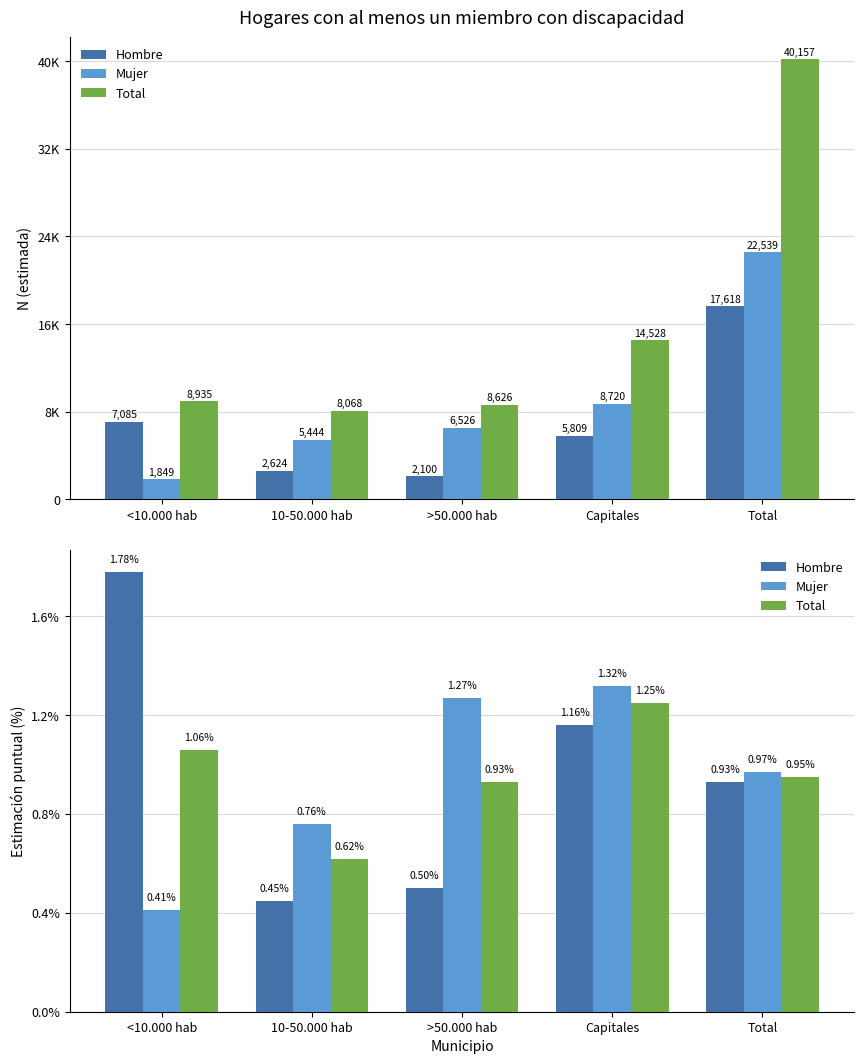

What position from the left is >50.000 hab?

3